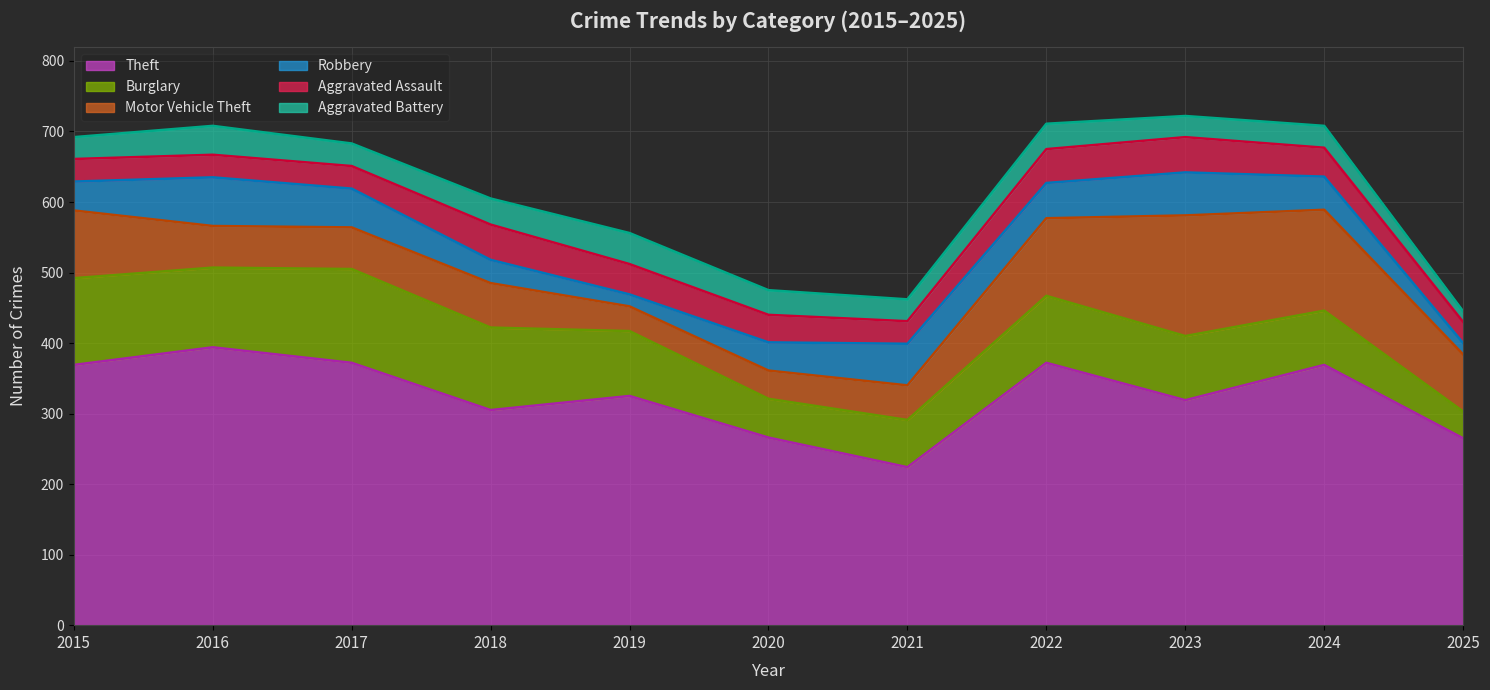

Reading right to left, what are all the values shown in this chart?

Theft: 2025=265	2024=369	2023=319	2022=372	2021=224	2020=266	2019=325	2018=305	2017=372	2016=394	2015=369
Burglary: 2025=38	2024=77	2023=91	2022=95	2021=67	2020=55	2019=92	2018=117	2017=133	2016=113	2015=123
Motor Vehicle Theft: 2025=81	2024=143	2023=171	2022=110	2021=49	2020=40	2019=35	2018=63	2017=59	2016=59	2015=96
Robbery: 2025=16	2024=47	2023=61	2022=50	2021=59	2020=40	2019=17	2018=33	2017=55	2016=69	2015=41
Aggravated Assault: 2025=30	2024=41	2023=50	2022=48	2021=32	2020=39	2019=43	2018=50	2017=32	2016=32	2015=32
Aggravated Battery: 2025=15	2024=31	2023=30	2022=36	2021=31	2020=35	2019=44	2018=37	2017=32	2016=41	2015=31